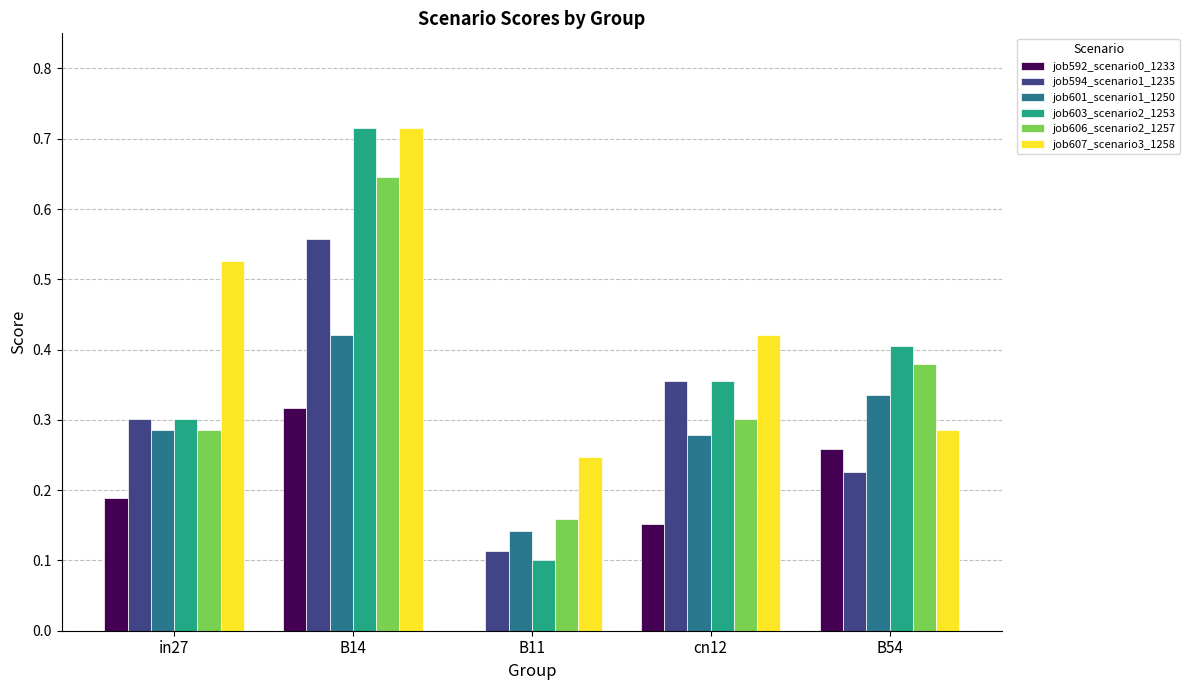

Is the value of job606_scenario2_1257 at B54 greater than the value of job592_scenario0_1233 at B54?

Yes